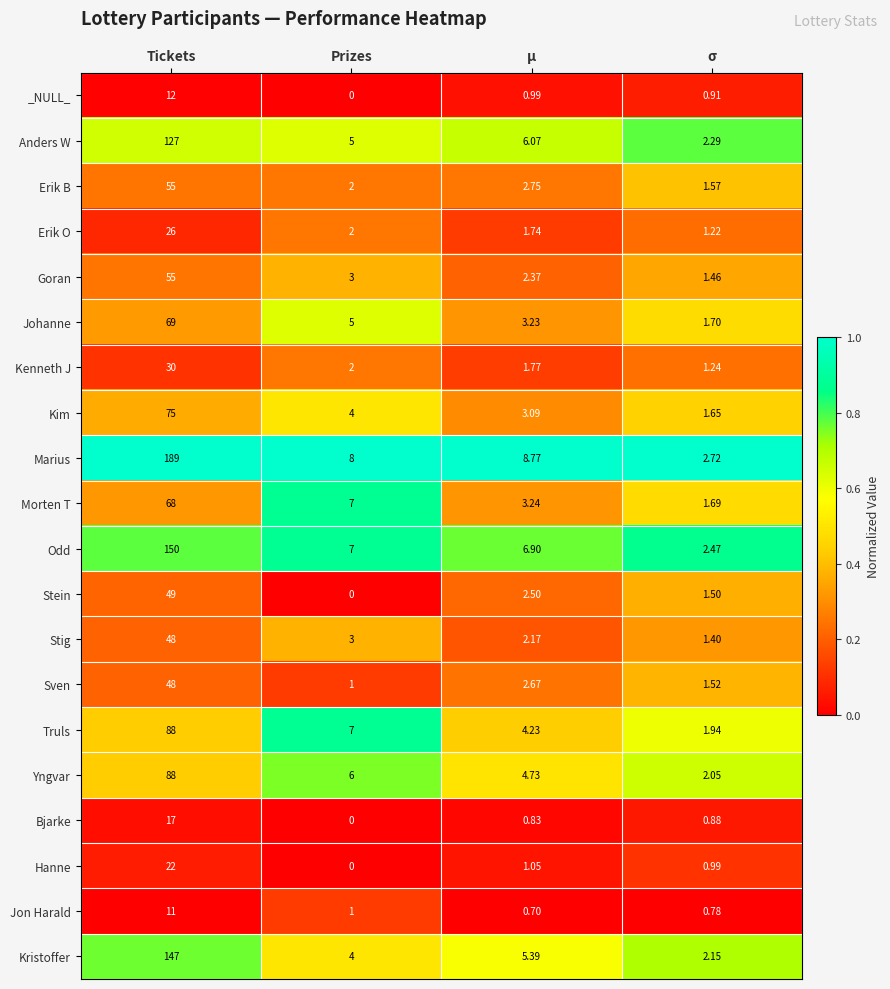

List the labels in order of Truls value, smallest first.

σ, μ, Prizes, Tickets